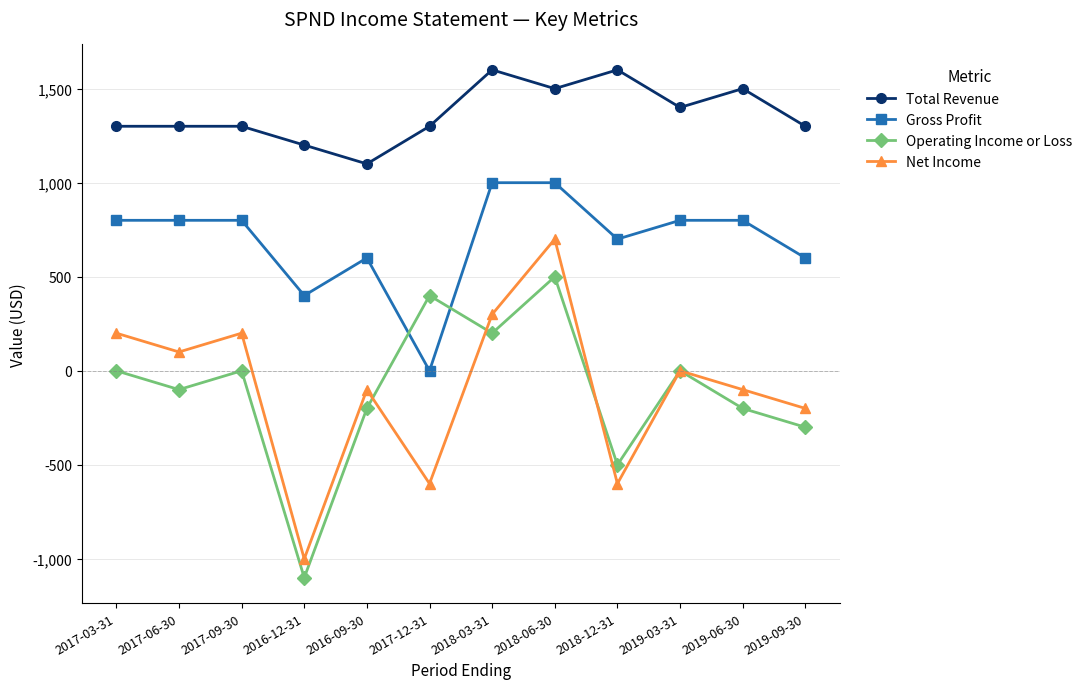

Reading right to left, extract all data points from this chart.

Total Revenue: 1300	1500	1400	1600	1500	1600	1300	1100	1200	1300	1300	1300
Gross Profit: 600	800	800	700	1000	1000	0	600	400	800	800	800
Operating Income or Loss: -300	-200	0	-500	500	200	400	-200	-1100	0	-100	0
Net Income: -200	-100	0	-600	700	300	-600	-100	-1000	200	100	200